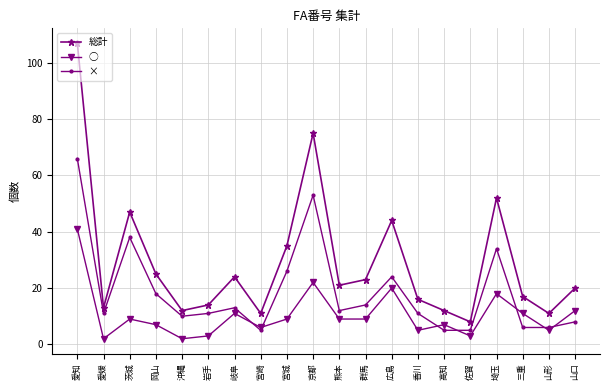

What is the approximate value of 総計 at 高知?

12